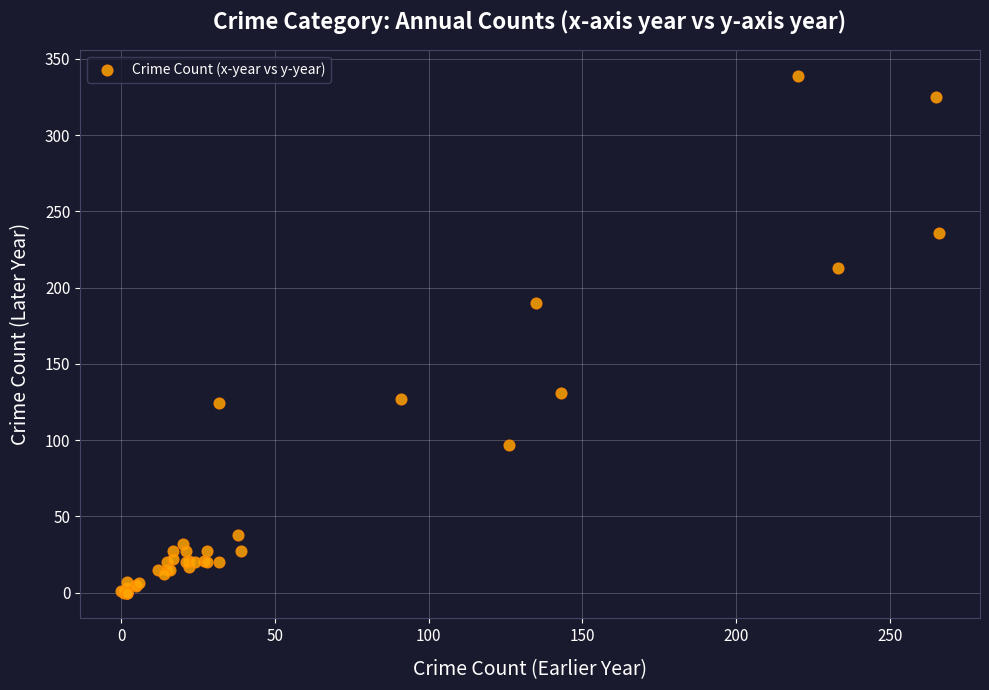

What Y value in the scatter plot is closest to 169?

190